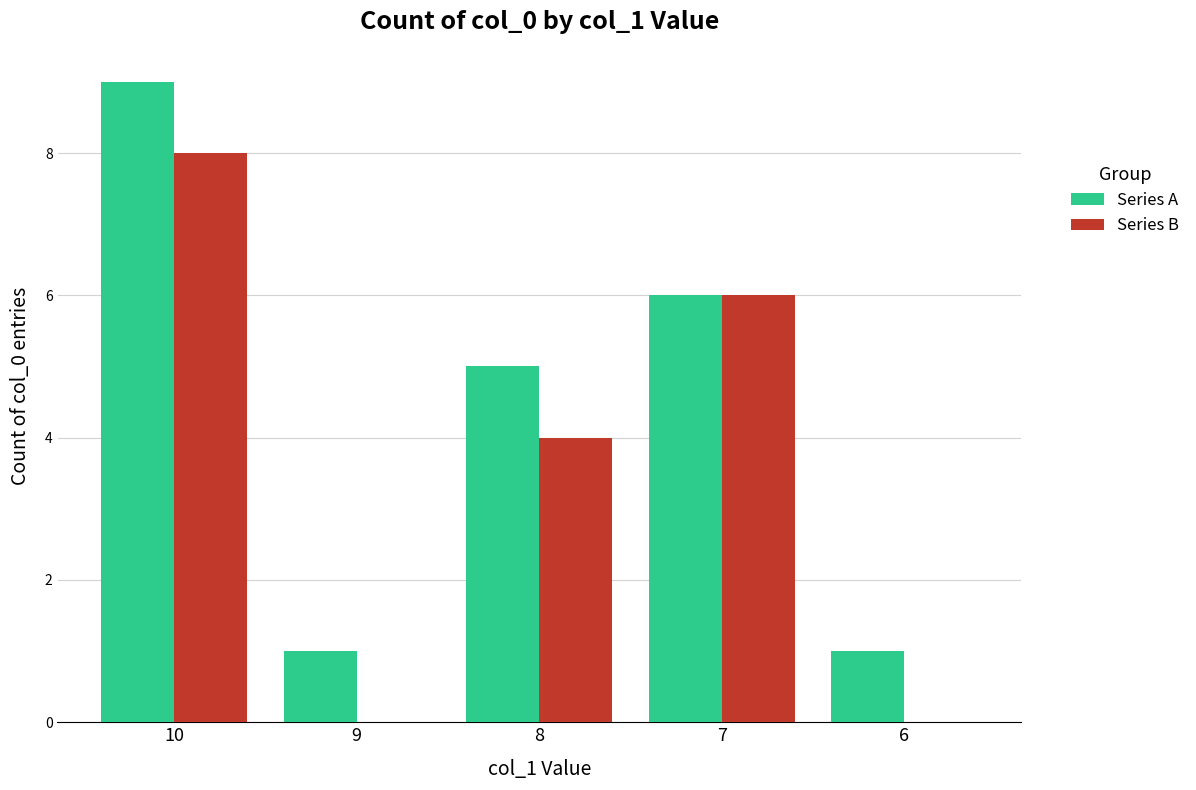

Is it true that Series B equals 0 at 9?

True